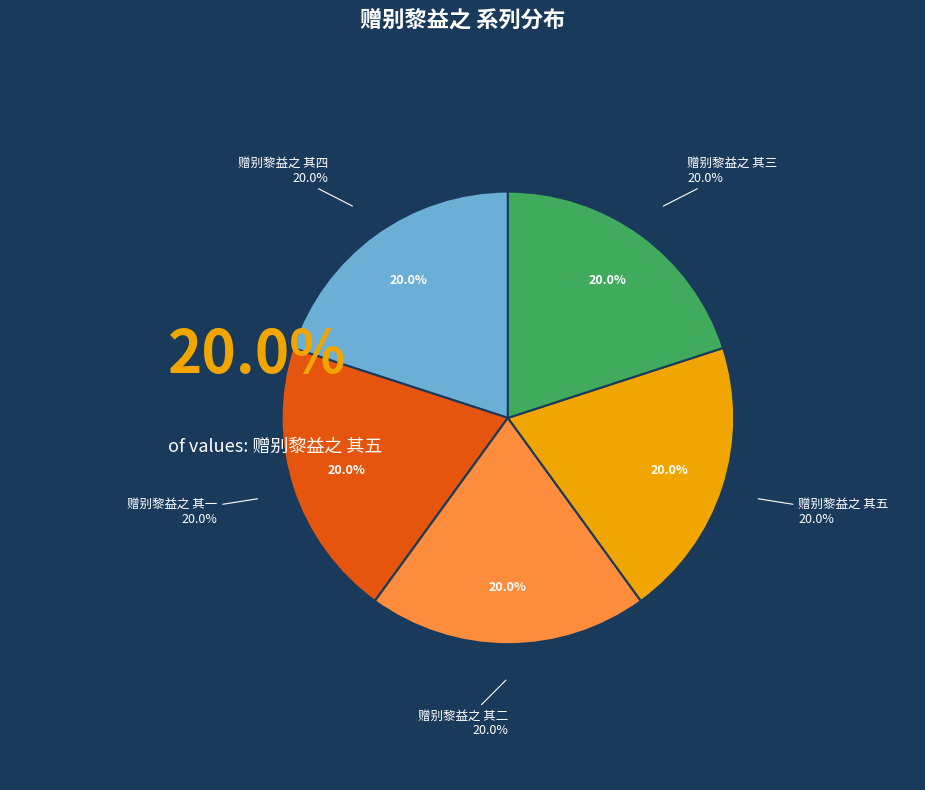

Does 赠别黎益之 其二 account for over 50% of the chart?

No